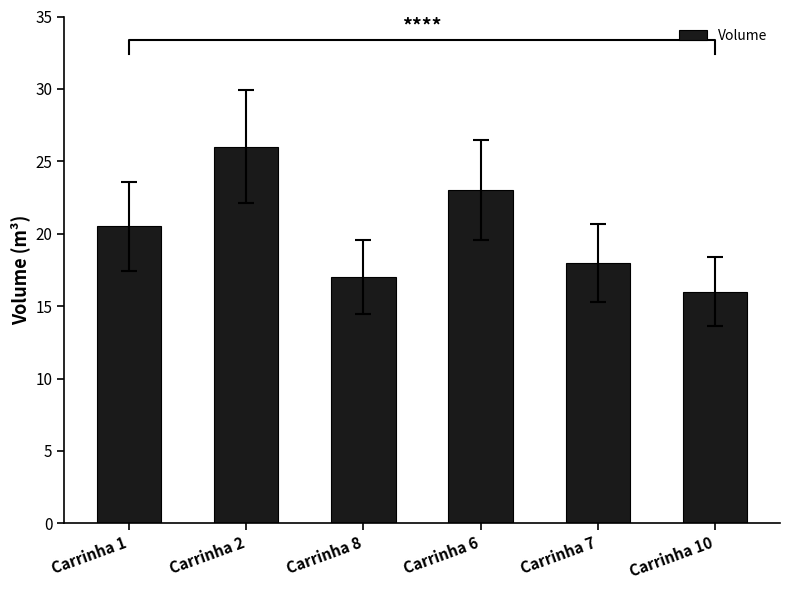

How many values exceed 20?

3